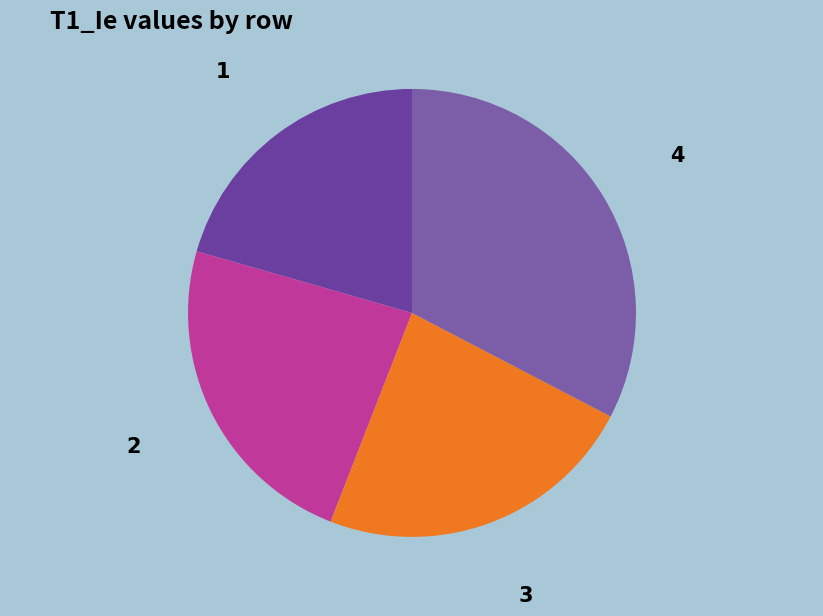

How many slices are in this pie chart?

4